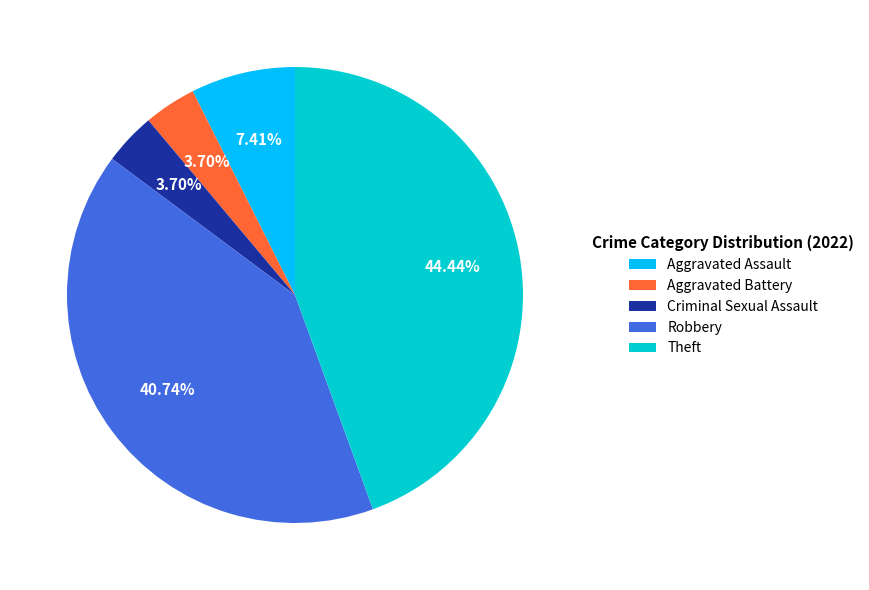

To the nearest percent, what is the difference between the Robbery and Theft slice percentages?

4%